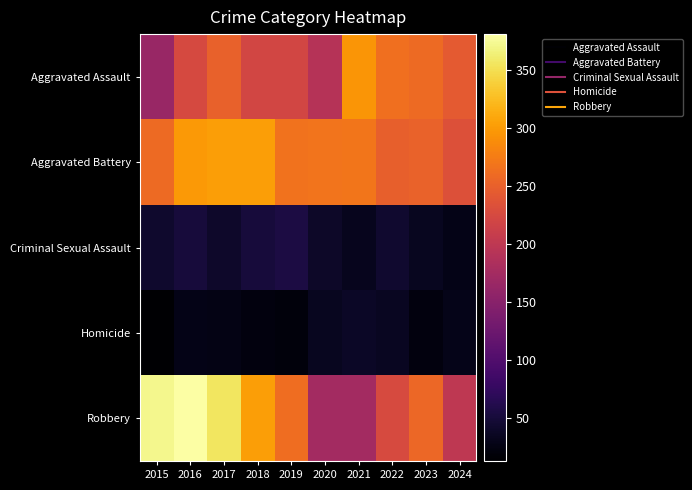

Count the number of data series in this chart.

5